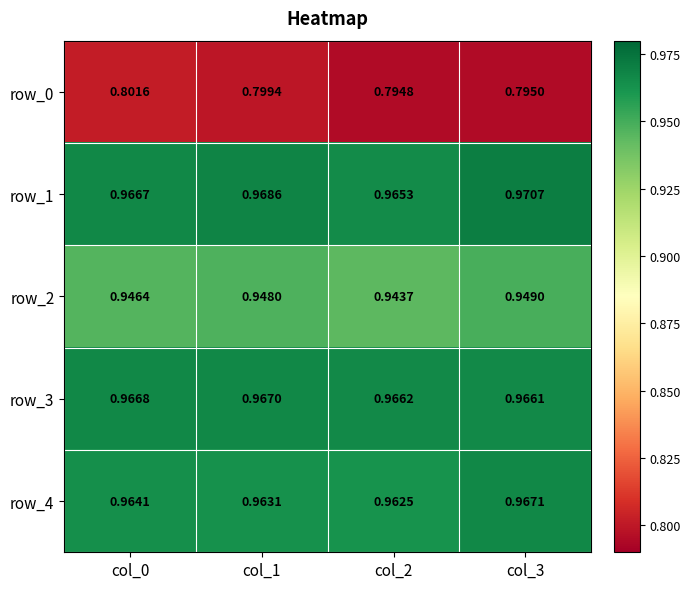

Rank the series by their maximum value, from lowest to highest.

row_0, row_2, row_3, row_4, row_1